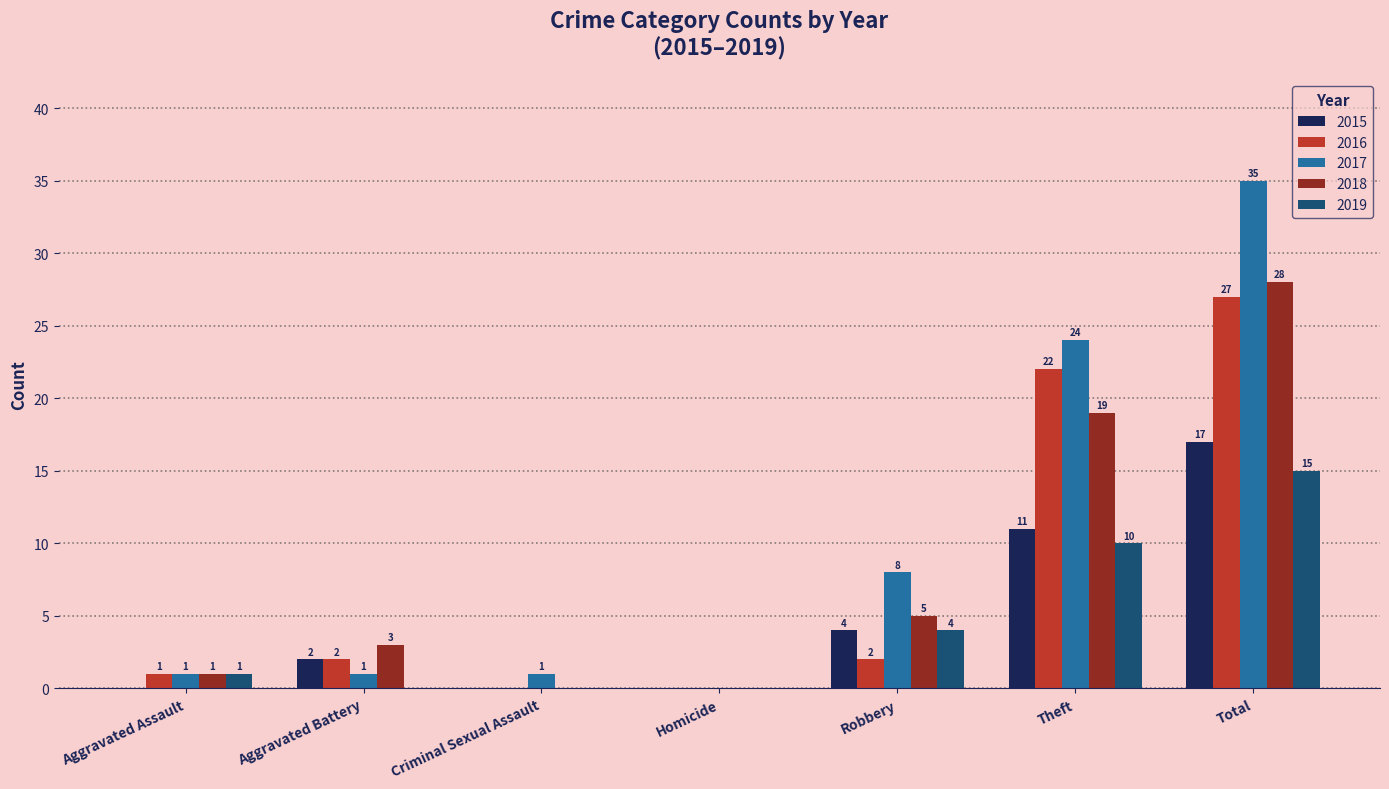

How many groups of bars are there?

7